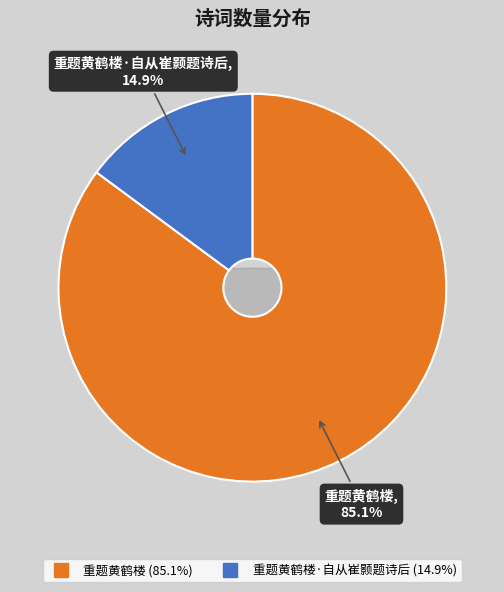

Is there any slice that represents more than half of the pie?

Yes